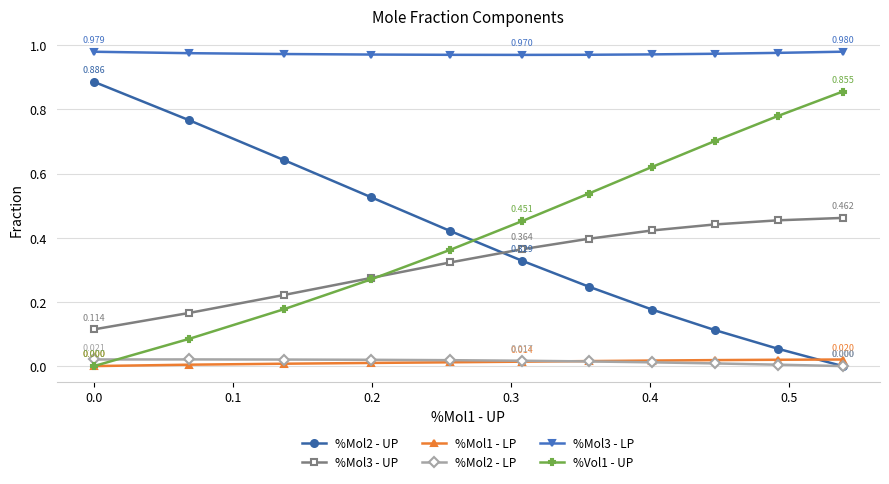

How many %Mol2 - LP values are between 0 and 1?

11